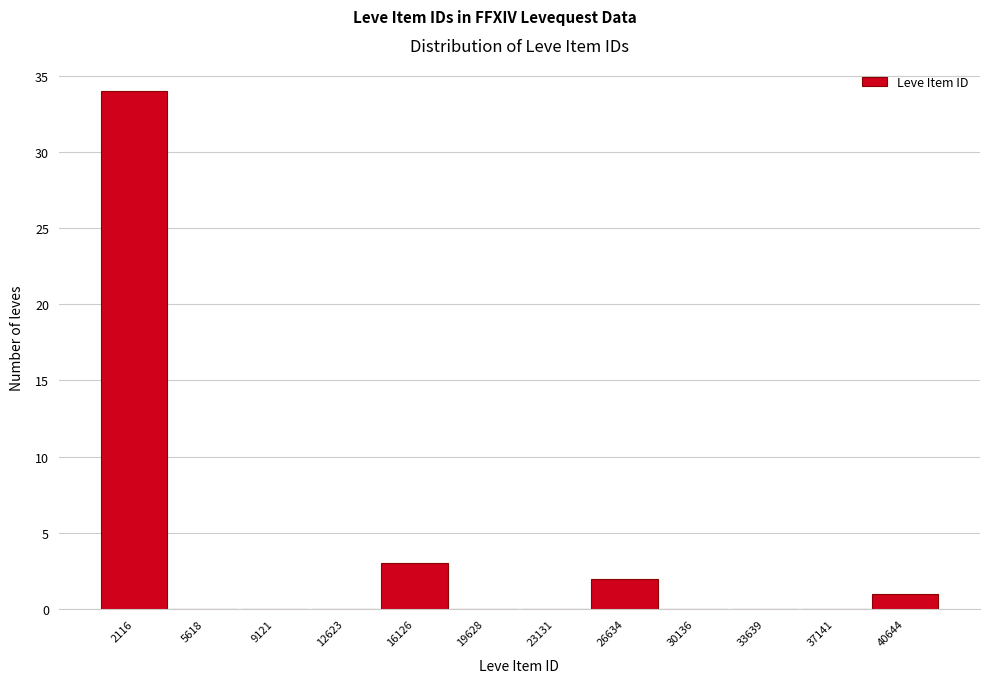

Reading left to right, extract all data points from this chart.

2116=34	5618=0	9121=0	12623=0	16126=3	19628=0	23131=0	26634=2	30136=0	33639=0	37141=0	40644=1